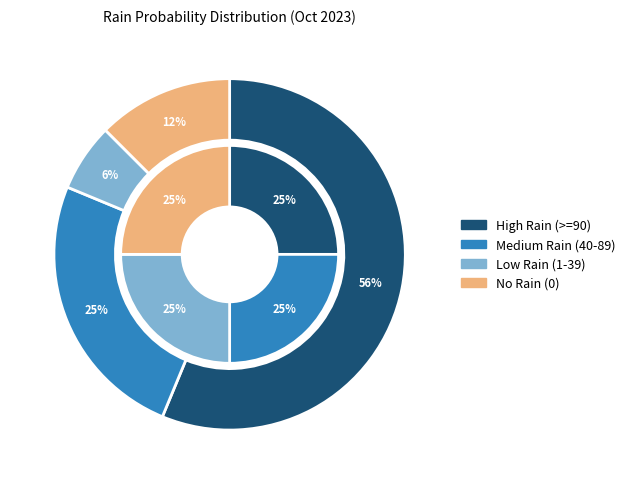

The 2023-10-19 slice represents 15% of the pie. True or false?

False